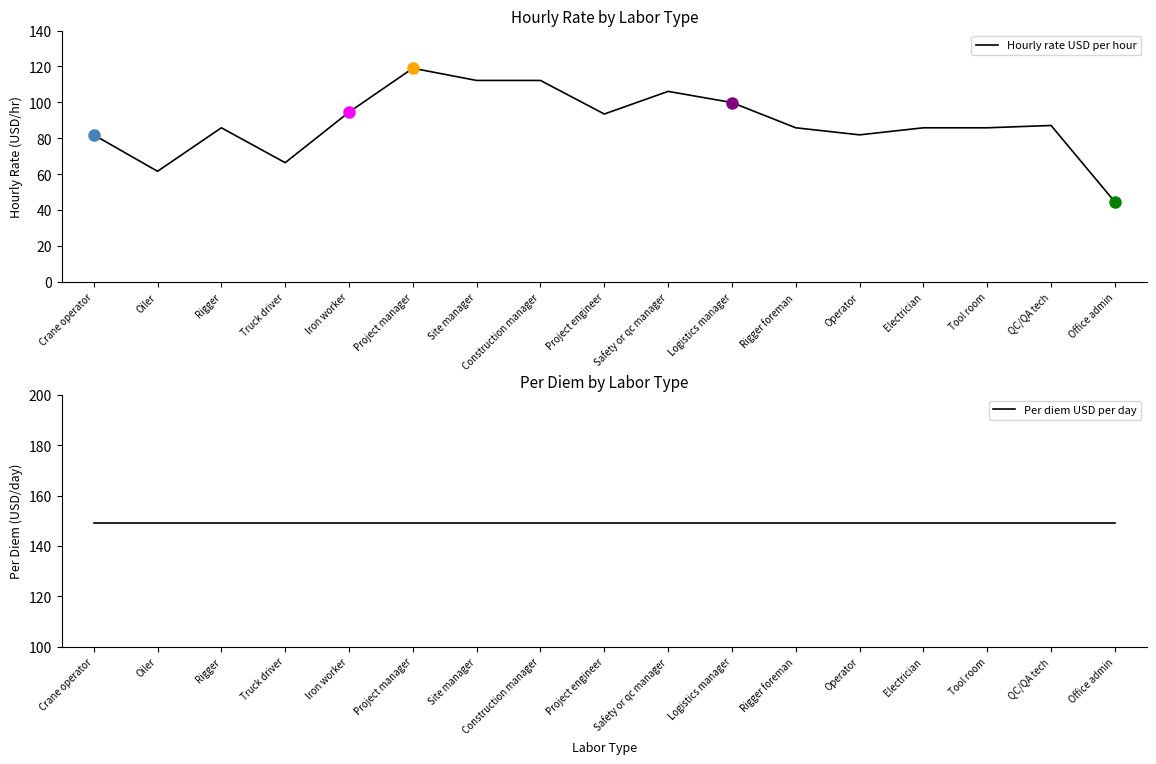

Which has a higher value, Rigger or Construction manager?

Construction manager